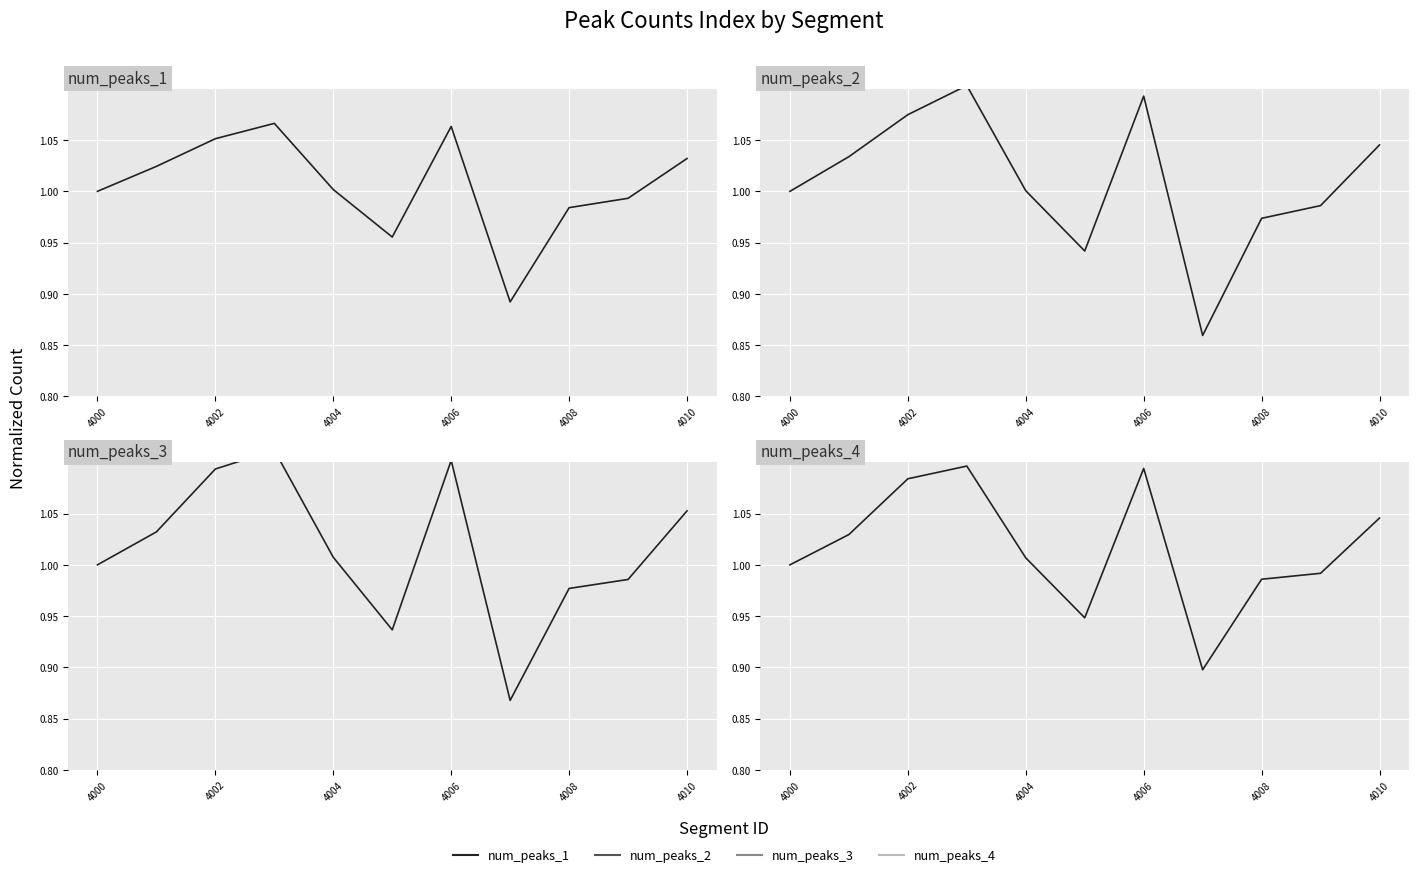

What position from the right is 4010?

1